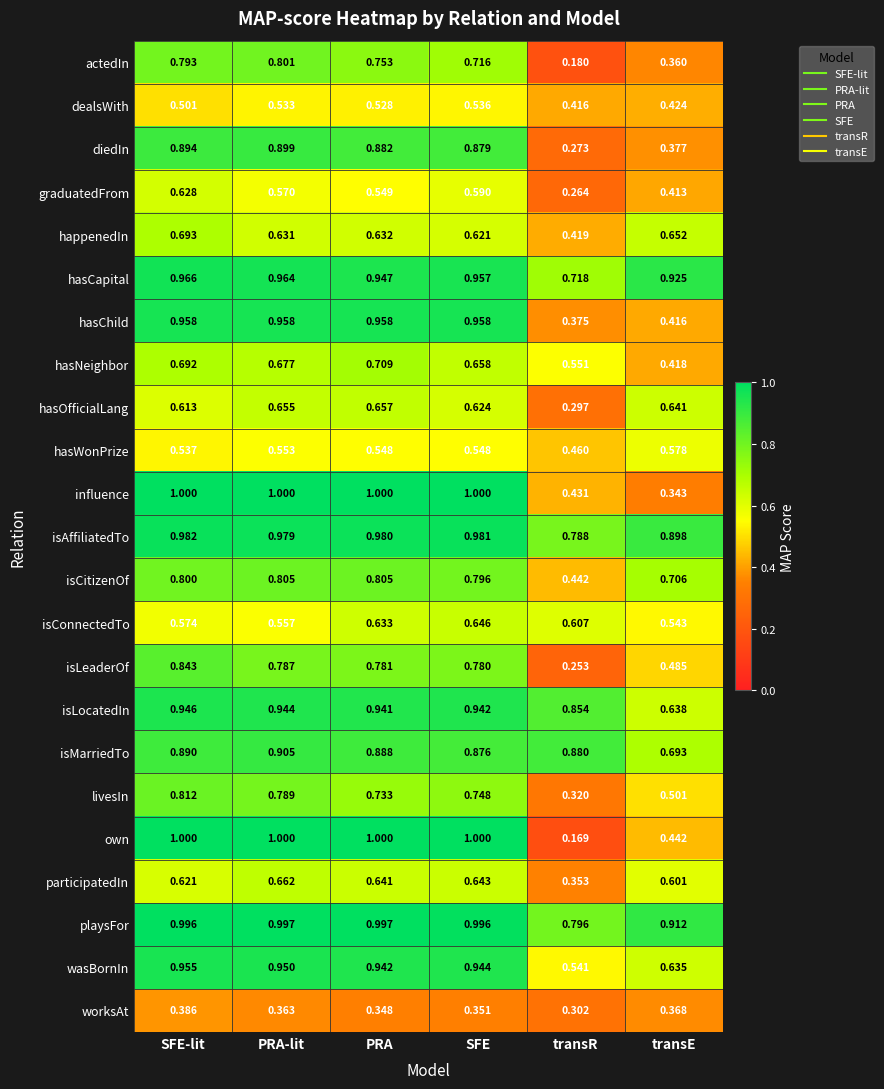

Rank the series at transR from highest to lowest value.

isMarriedTo, isLocatedIn, playsFor, isAffiliatedTo, hasCapital, isConnectedTo, hasNeighbor, wasBornIn, hasWonPrize, isCitizenOf, influence, happenedIn, dealsWith, hasChild, participatedIn, livesIn, worksAt, hasOfficialLang, diedIn, graduatedFrom, isLeaderOf, actedIn, own